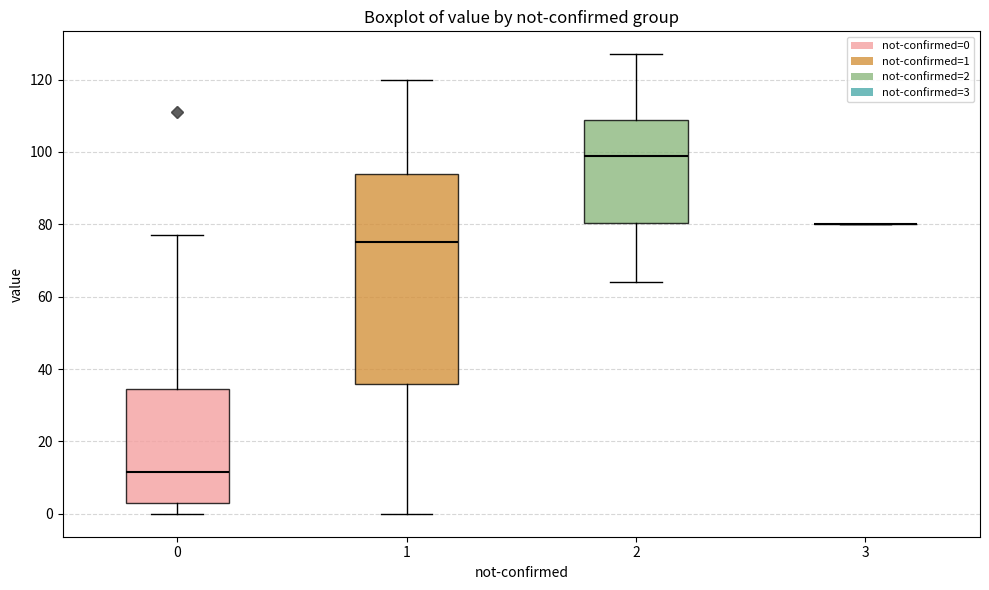

Comparing the boxes themselves (not the whiskers), which one is the tallest?

1